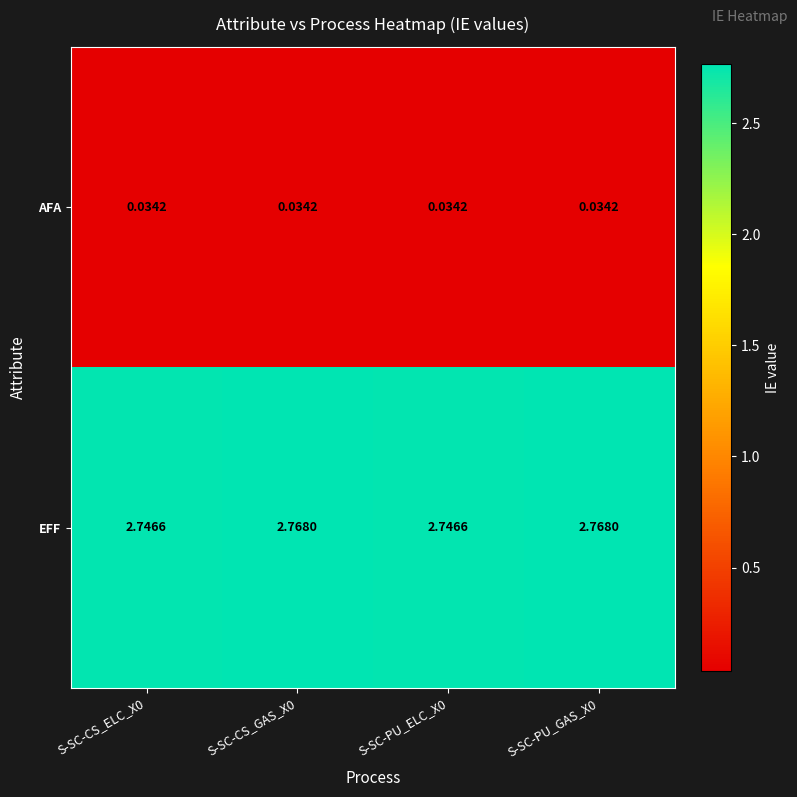

Between S-SC-CS_ELC_X0 and S-SC-CS_GAS_X0, which series saw the biggest shift?

EFF